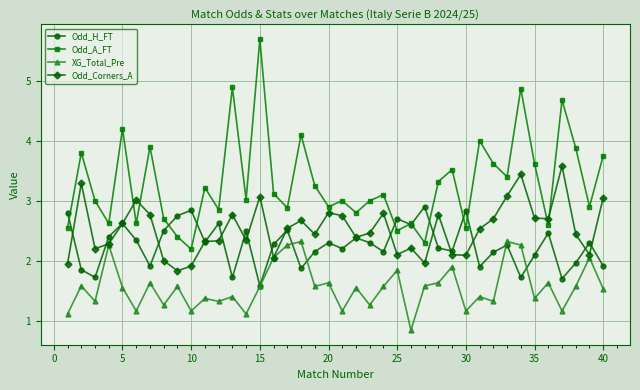

What is the value of the Odd_H_FT point at the 29th from the left?

2.2